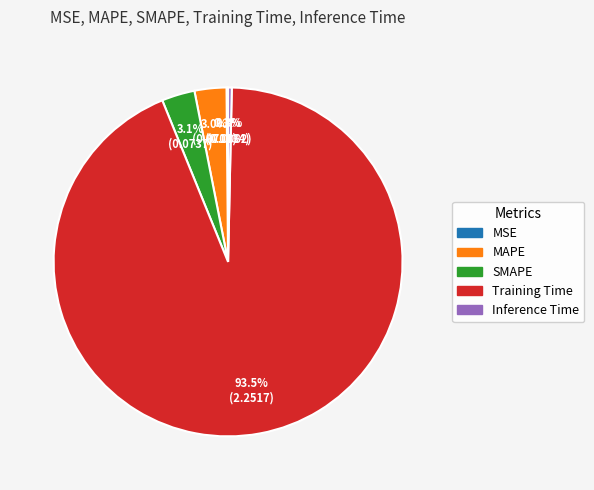

Is it true that Training Time is 80% of the pie?

False